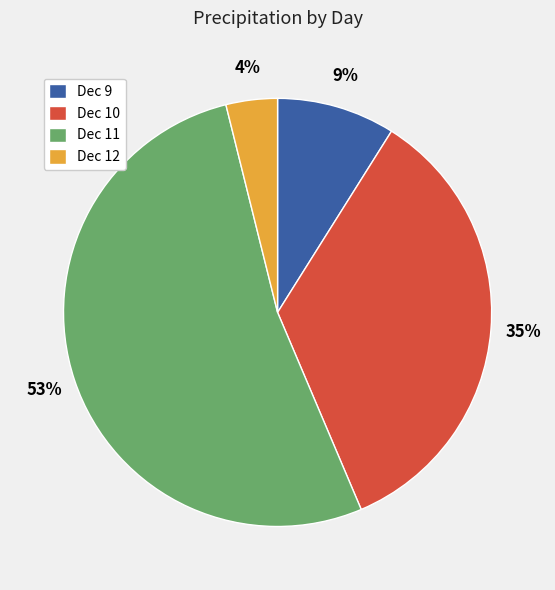

Rank the categories by value from lowest to highest.

Dec 12, Dec 9, Dec 10, Dec 11